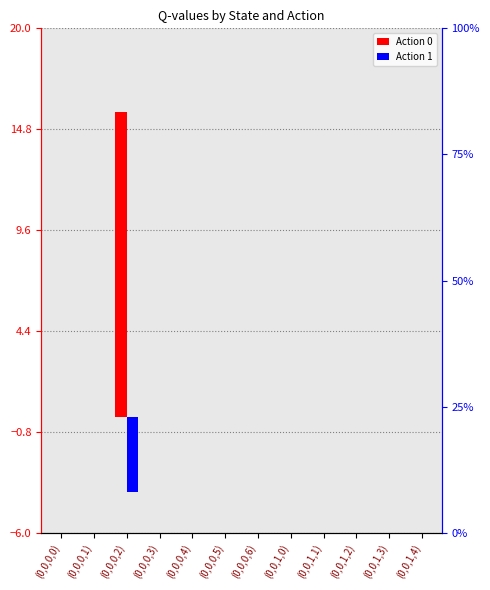

What is the greatest value displayed?

15.7